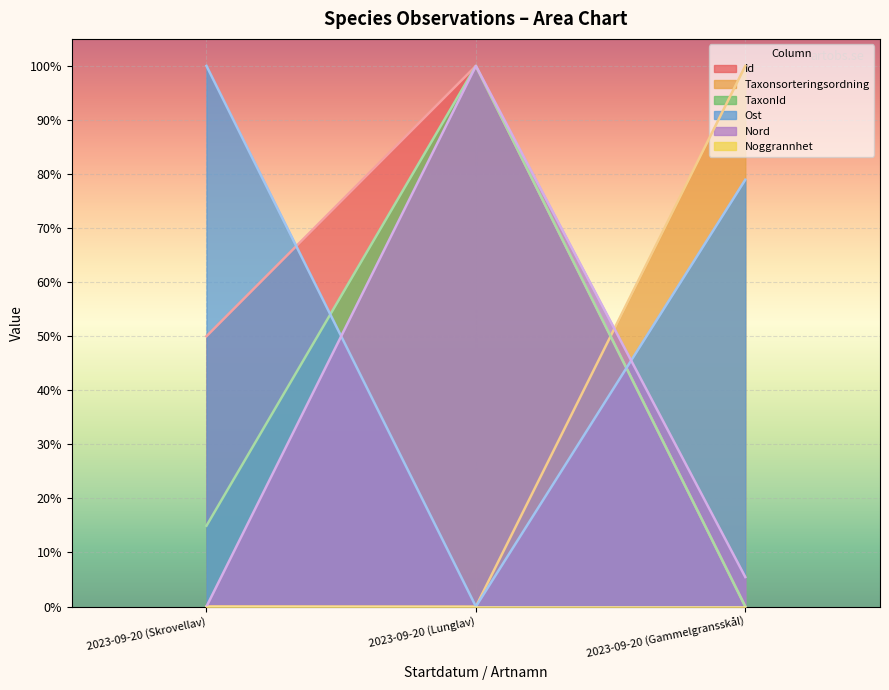

Count the number of data series in this chart.

6